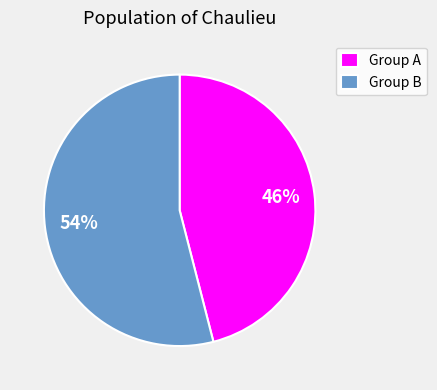

To the nearest percent, what is the difference between the largest and smallest slice percentages?

8%